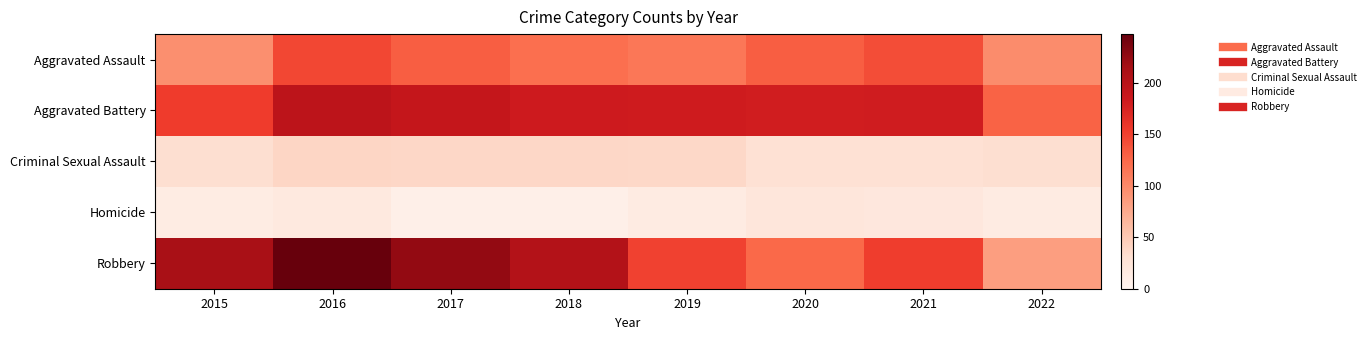

How many distinct data groups are displayed?

5